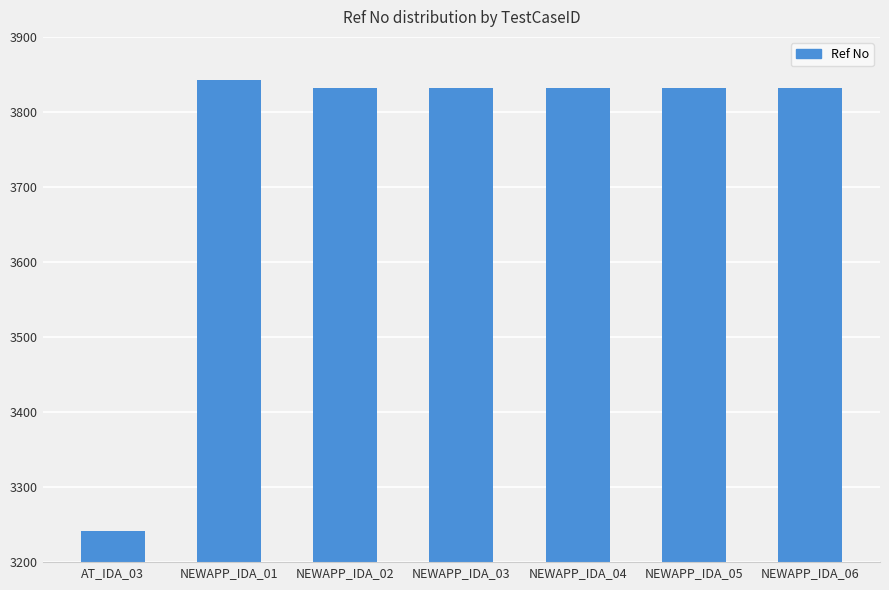

Are the bars horizontal?

No